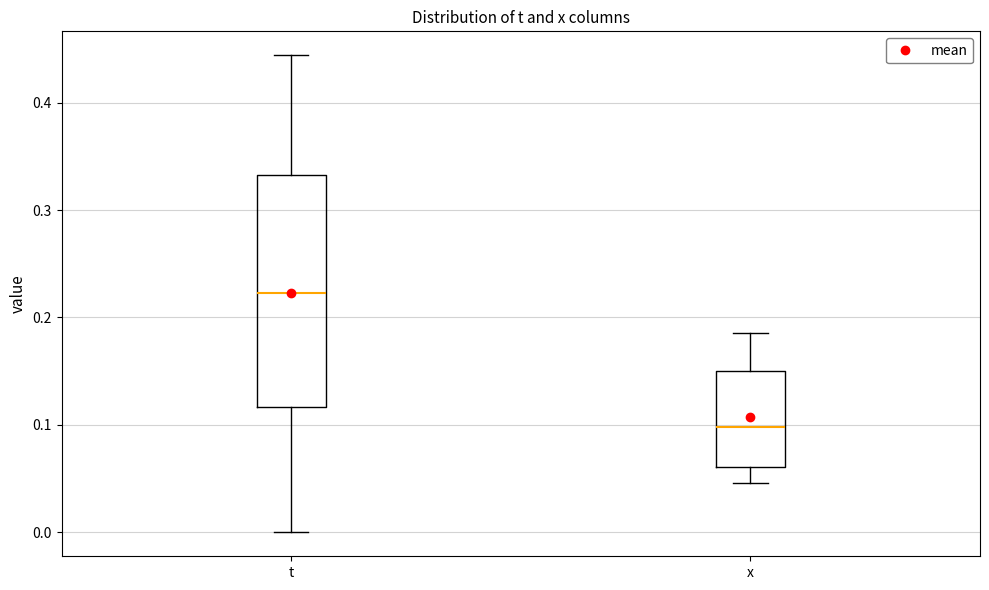

Reading left to right, transcribe this box plot: for each box, give where its median line is, the range the box spans, and where its two whiskers end, as read against the y-axis. The values are not printed on the chart, so give them approximately, as read against the axis.

t: median 0.22, box 0.12 to 0.33, whiskers 0.00 to 0.44
x: median 0.10, box 0.06 to 0.15, whiskers 0.05 to 0.19